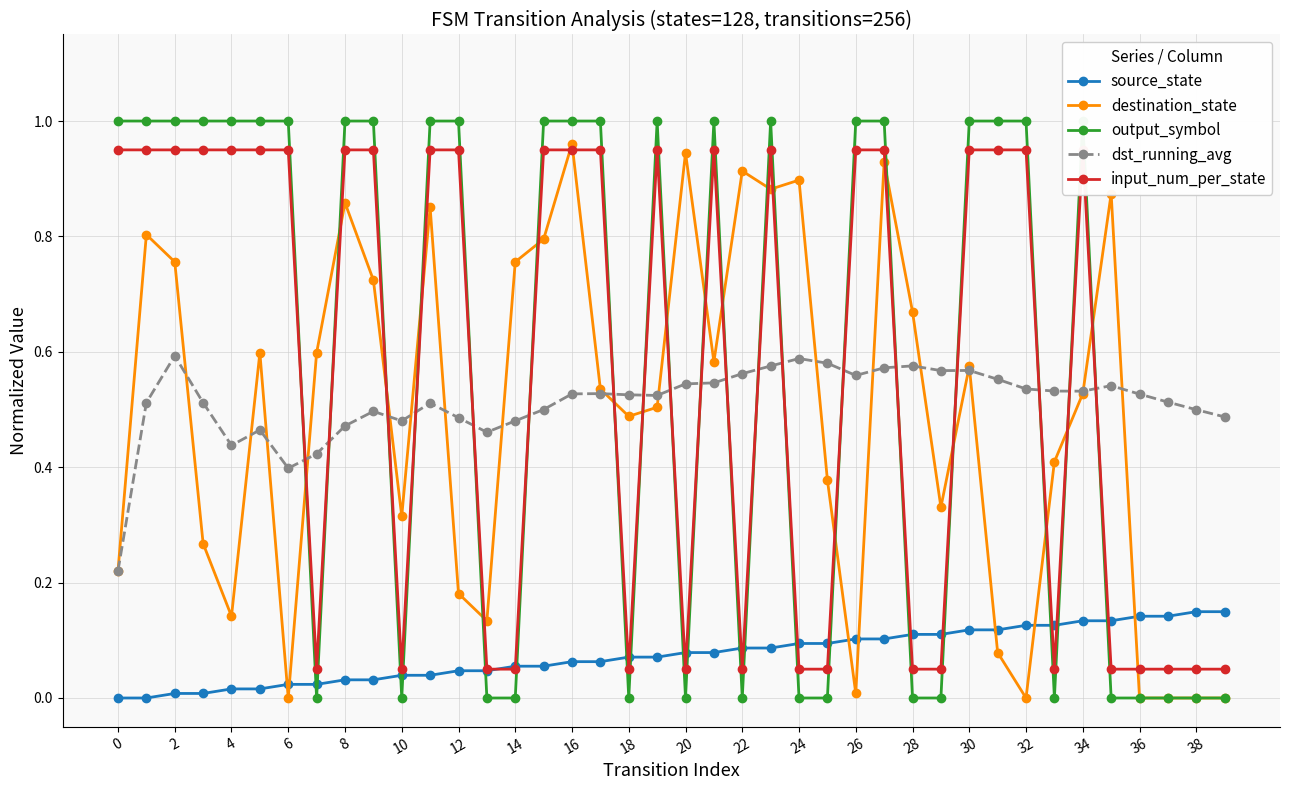

At how many categories does at least one series exceed 0?

40